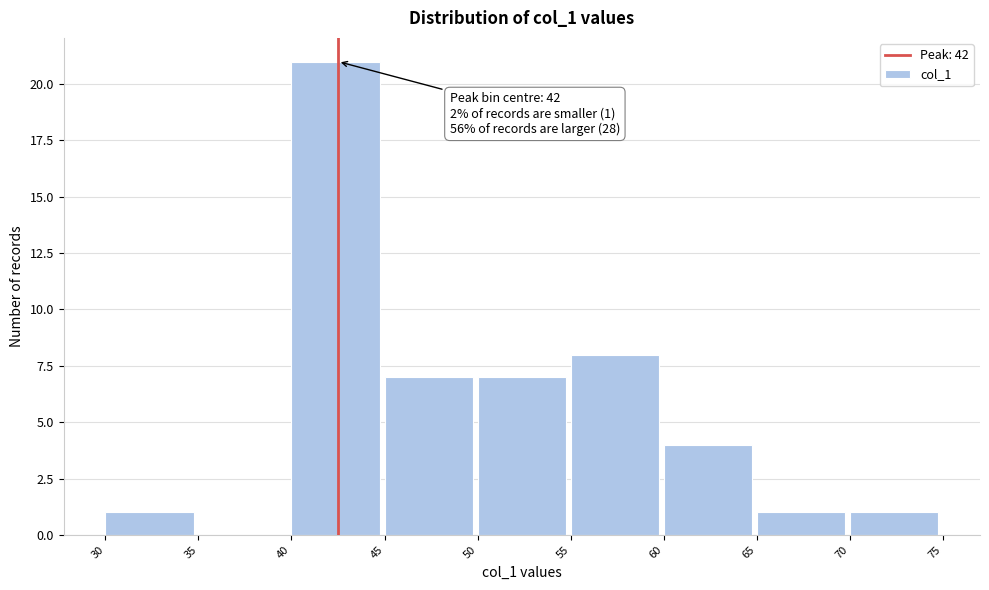

Which range on the x-axis has the tallest bar?

40 to 45